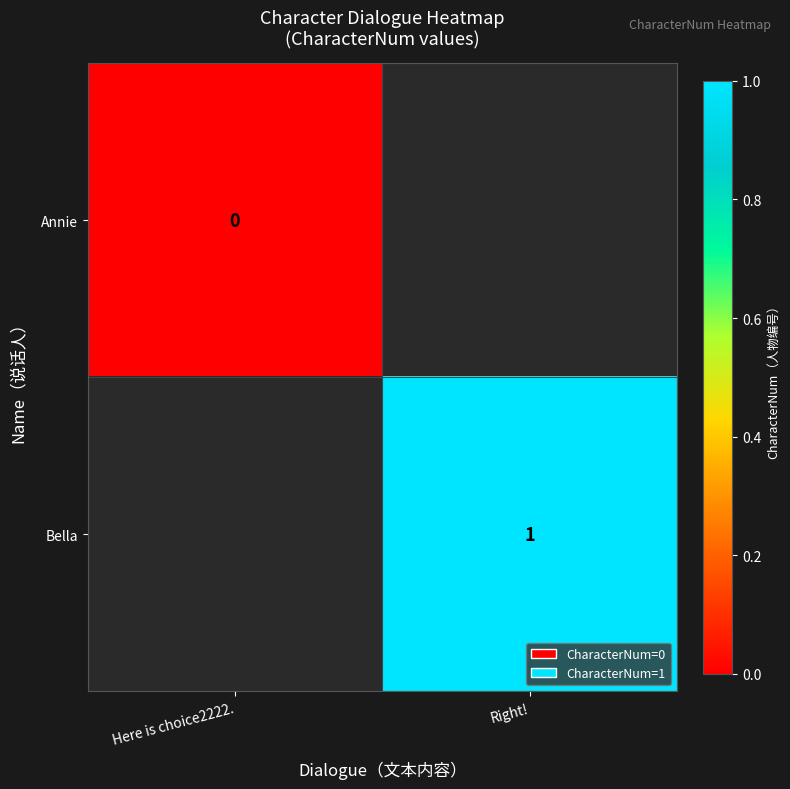

What is the greatest value displayed?

1.0